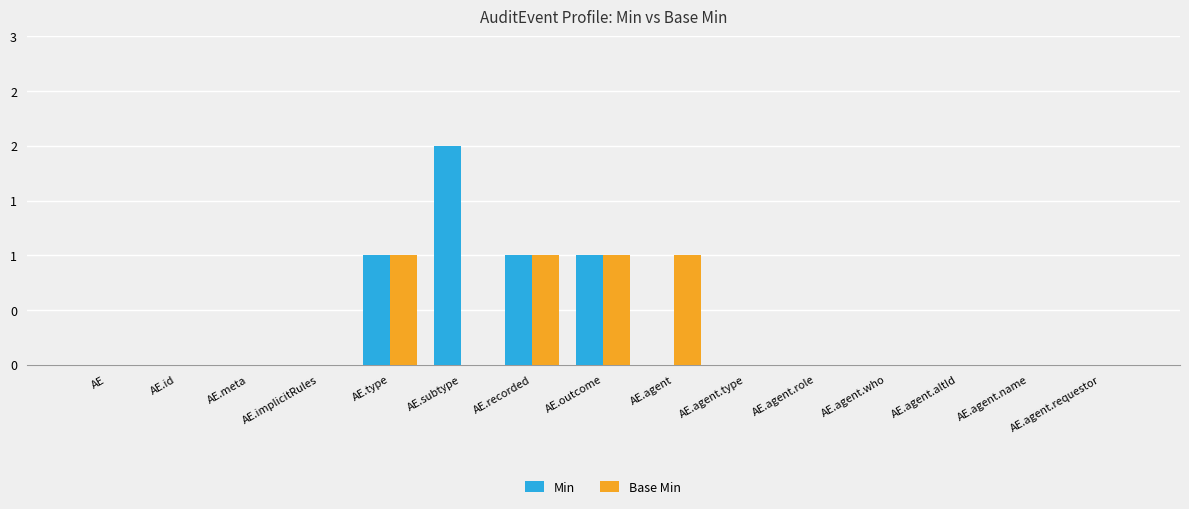

At which label does Base Min reach its minimum?

AE